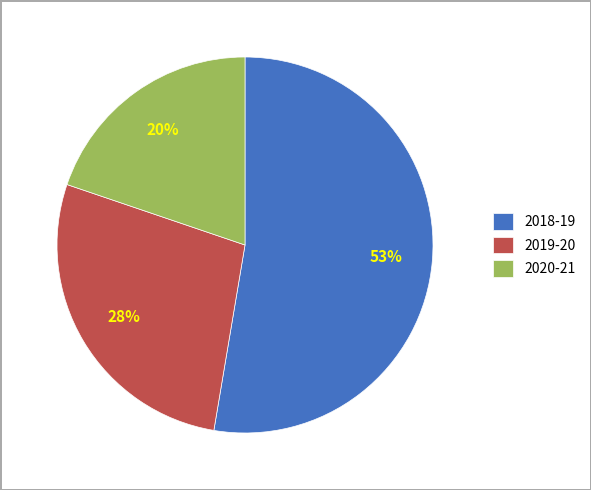

How many slices are in this pie chart?

3